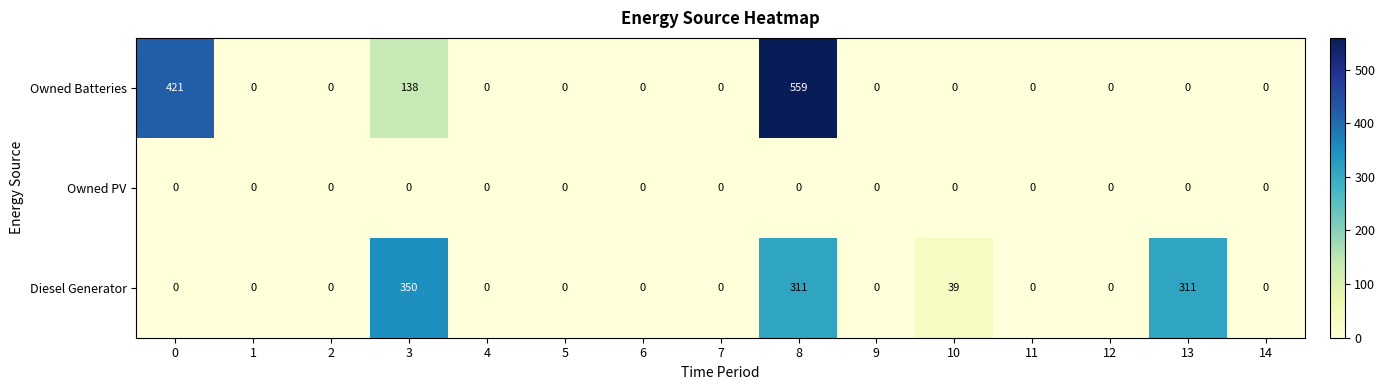

List the series in order of their peak value, lowest first.

Owned PV, Diesel Generator, Owned Batteries